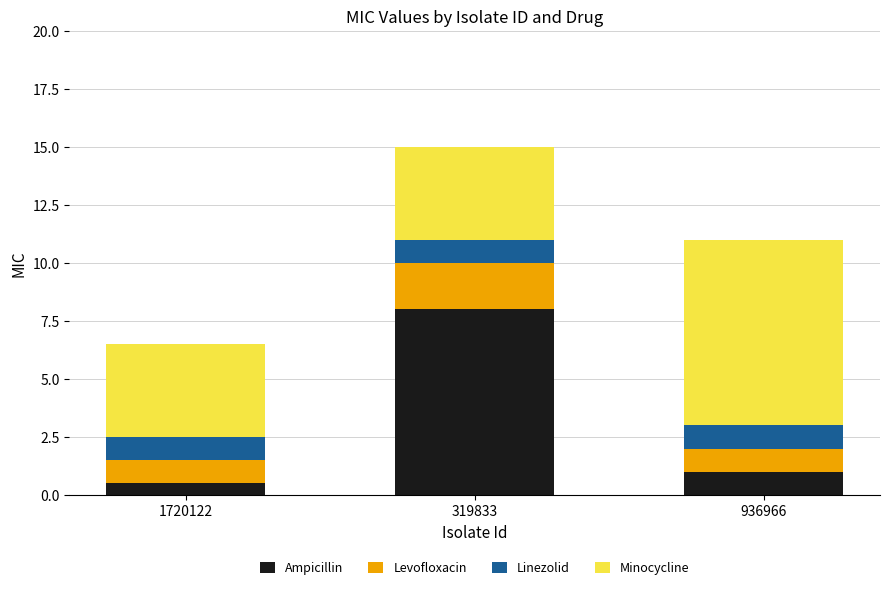

What is the average value of the Ampicillin series?

3.2